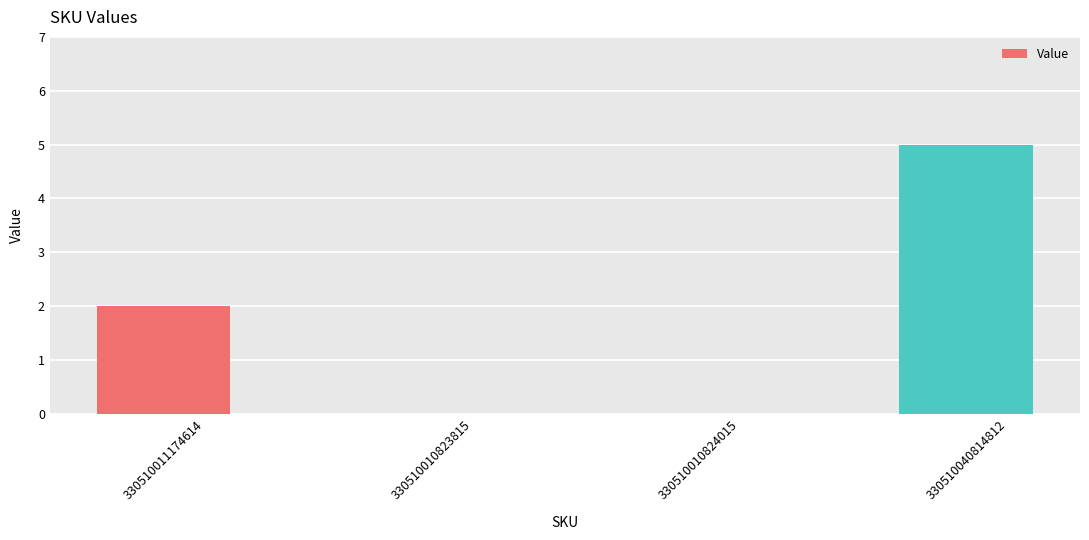

Which category has the highest value across all series?

330510040814812